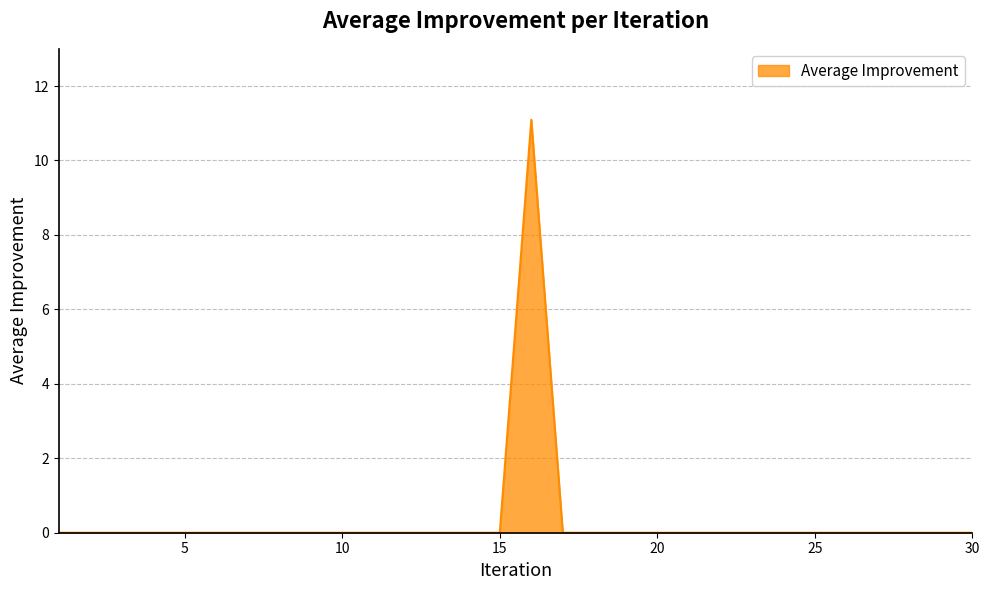

Reading left to right, what are all the values shown in this chart?

0.0	0.0	0.0	0.0	0.0	0.0	0.0	0.0	0.0	0.0	0.0	0.0	0.0	0.0	0.0	11.1	0.0	0.0	0.0	0.0	0.0	0.0	0.0	0.0	0.0	0.0	0.0	0.0	0.0	0.0